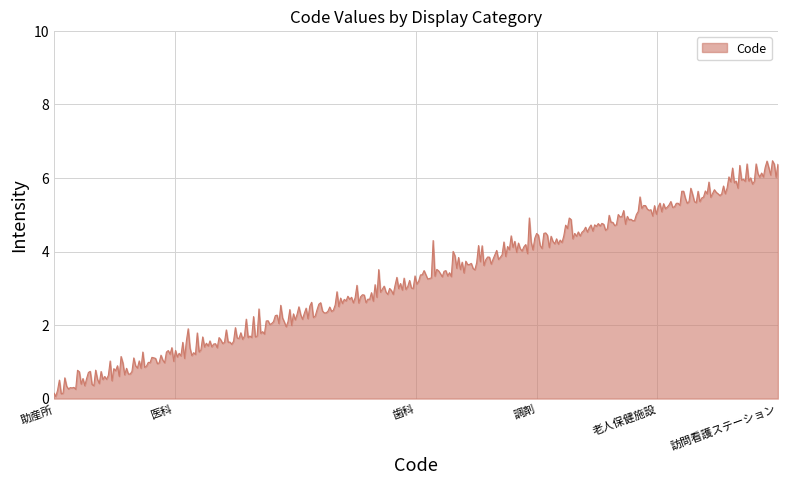

What is the greatest value displayed?

6.5